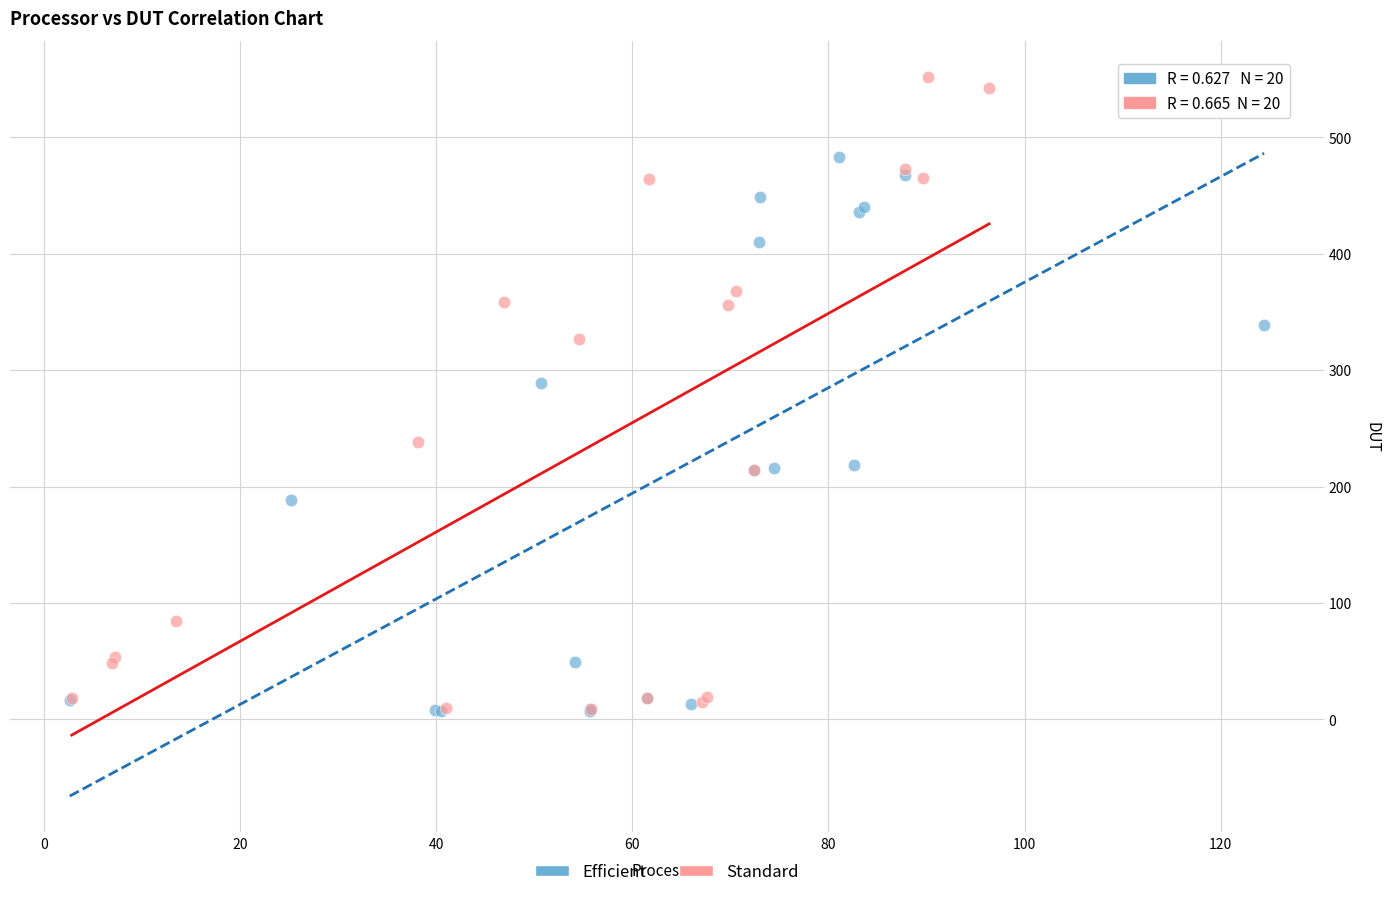

Which series has the widest spread of Y values?

Standard